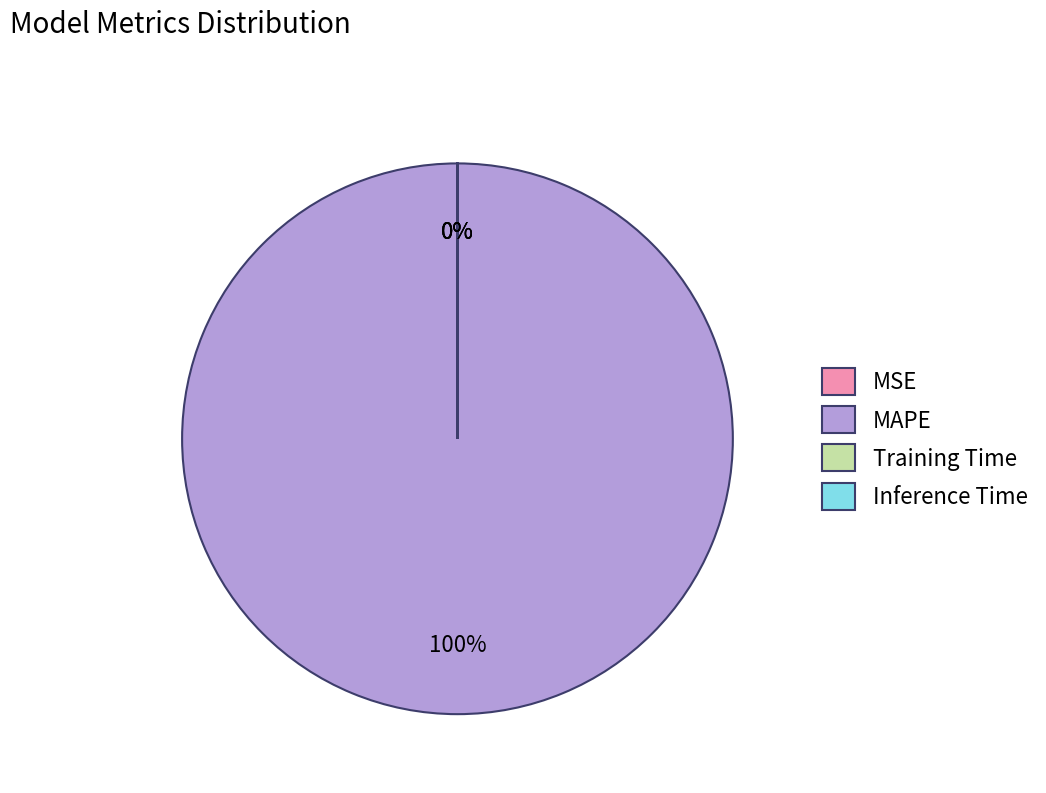

Combined, do MAPE and Training Time account for over 50%?

Yes